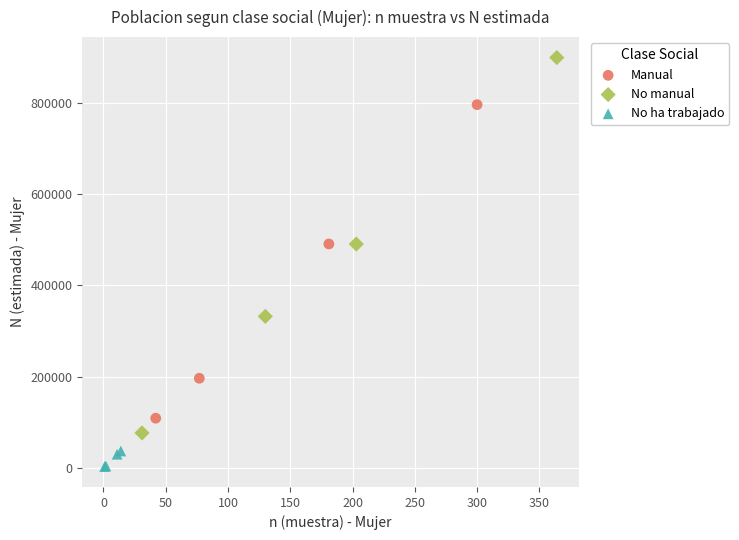

What are all the series names shown in the legend?

Manual, No manual, No ha trabajado